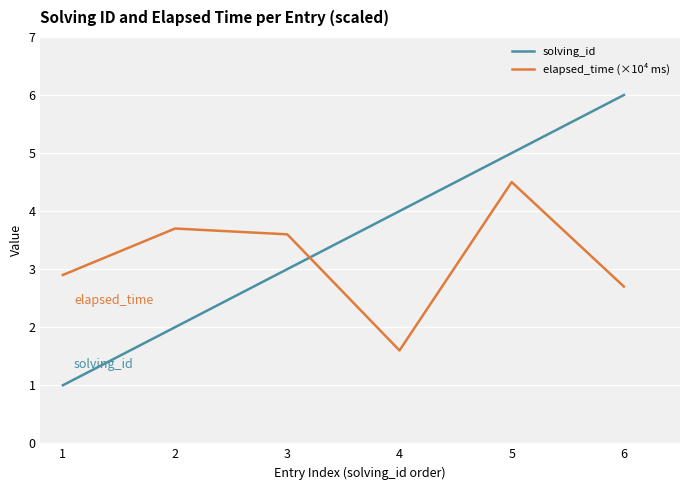

How many values in the elapsed_time (×10⁴ ms) series are below 3?

3